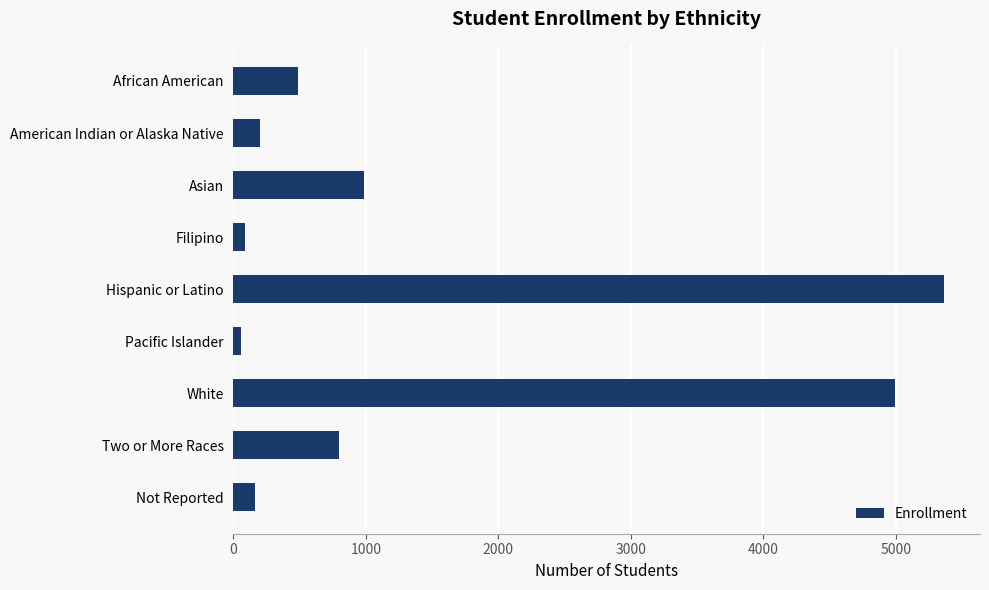

The chart shows a value of 794 at Two or More Races. True or false?

True